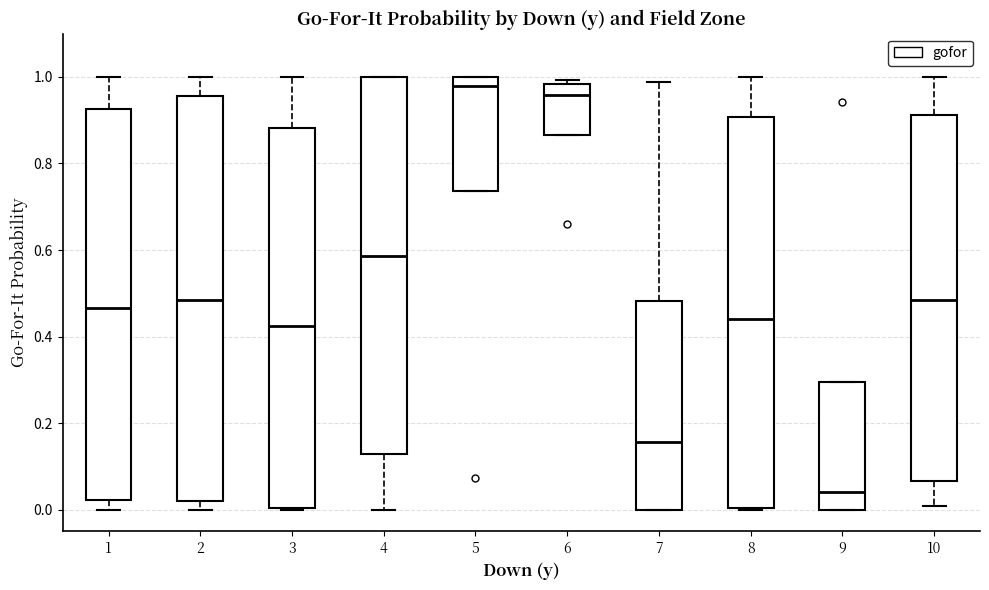

Reading left to right, transcribe this box plot: for each box, give where its median line is, the range the box spans, and where its two whiskers end, as read against the y-axis. The values are not printed on the chart, so give them approximately, as read against the axis.

1: median 0.46, box 0.02 to 0.92, whiskers 0.00 to 1.00
2: median 0.48, box 0.02 to 0.96, whiskers 0.00 to 1.00
3: median 0.42, box 0.00 to 0.88, whiskers 0.00 to 1.00
4: median 0.58, box 0.12 to 1.00, whiskers 0.00 to 1.00
5: median 0.98, box 0.74 to 1.00, whiskers 0.74 to 1.00
6: median 0.96, box 0.86 to 0.98, whiskers 0.86 to 1.00
7: median 0.16, box 0.00 to 0.48, whiskers 0.00 to 0.98
8: median 0.44, box 0.00 to 0.90, whiskers 0.00 to 1.00
9: median 0.04, box 0.00 to 0.30, whiskers 0.00 to 0.30
10: median 0.48, box 0.06 to 0.92, whiskers 0.00 to 1.00